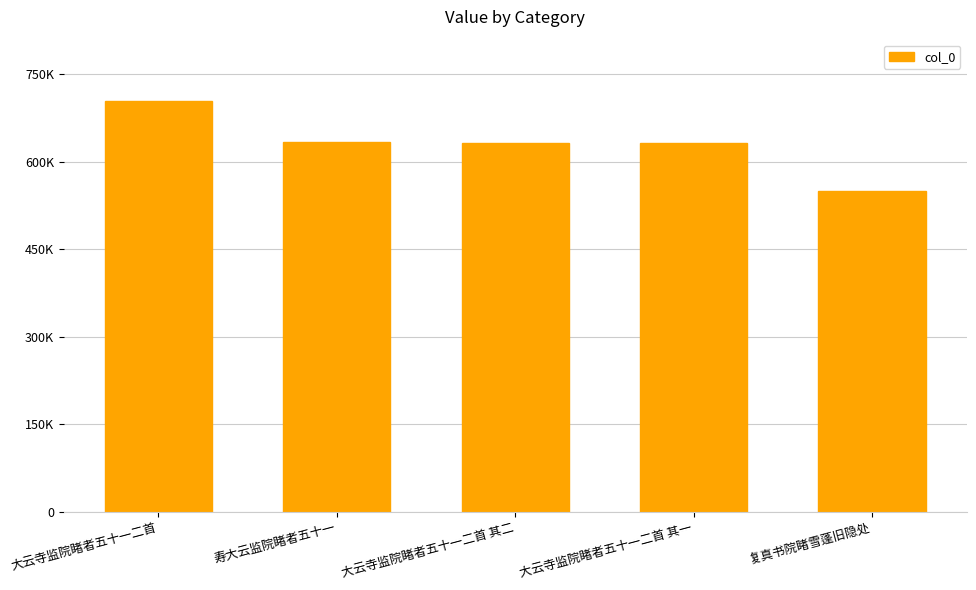

List the labels in order of value, largest first.

大云寺监院睹者五十一二首, 寿大云监院睹者五十一, 大云寺监院睹者五十一二首 其二, 大云寺监院睹者五十一二首 其一, 复真书院睹雪蓬旧隐处